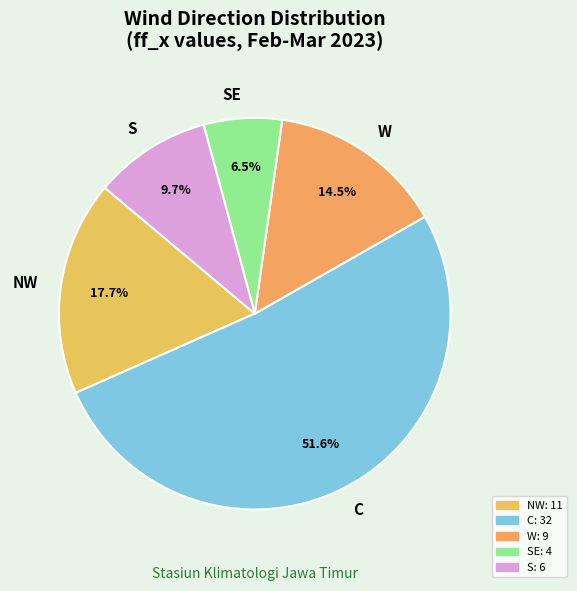

Is the sum of S and W greater than half?

No